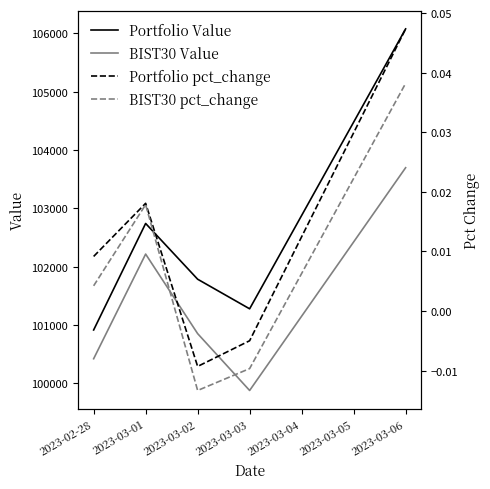

Which series has the largest range (max minus min)?

Portfolio Value